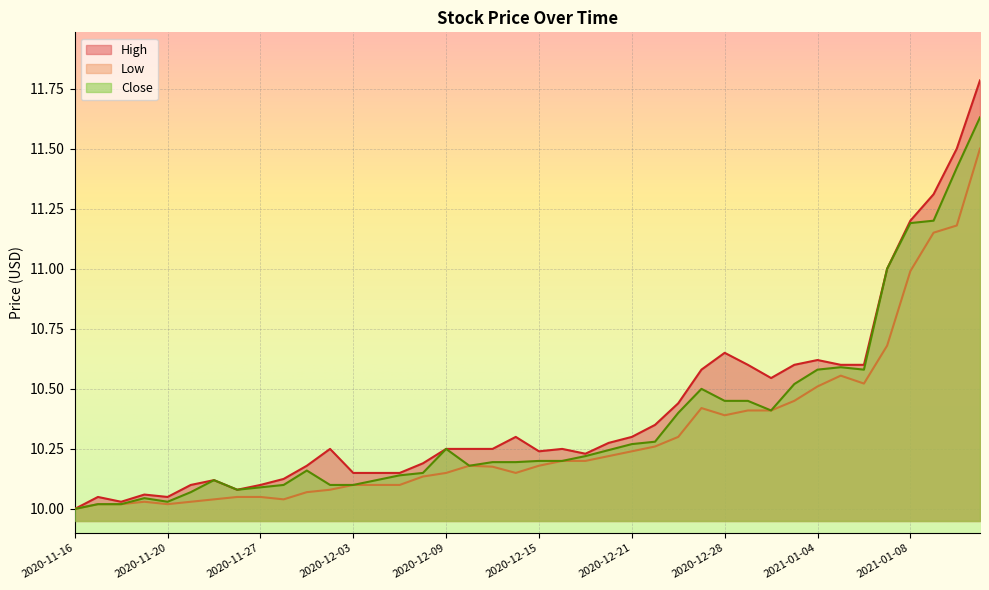

What is the sum of all Low values?

412.3